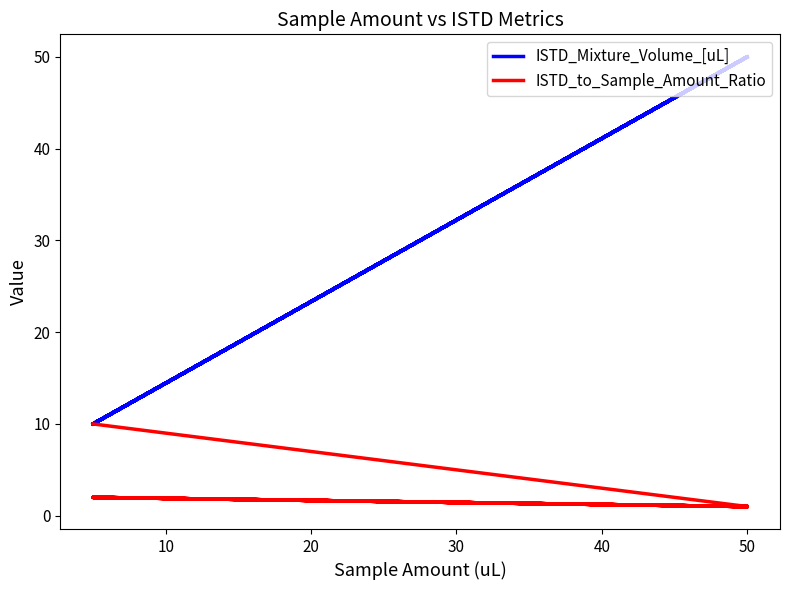

What are all the series names shown in the legend?

ISTD_Mixture_Volume_[uL], ISTD_to_Sample_Amount_Ratio